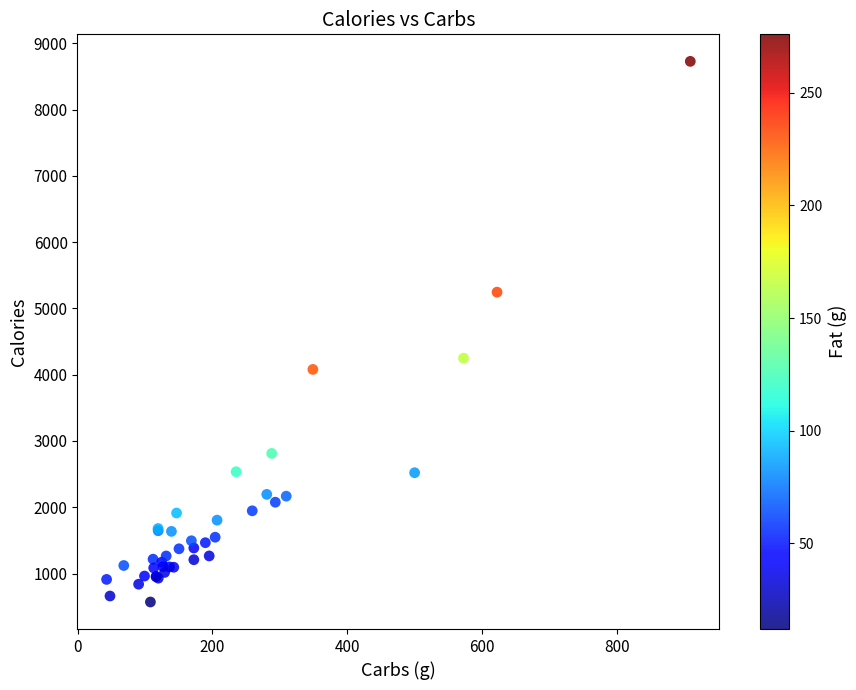

What Y value in the scatter plot is closest to 4649?

4250.0